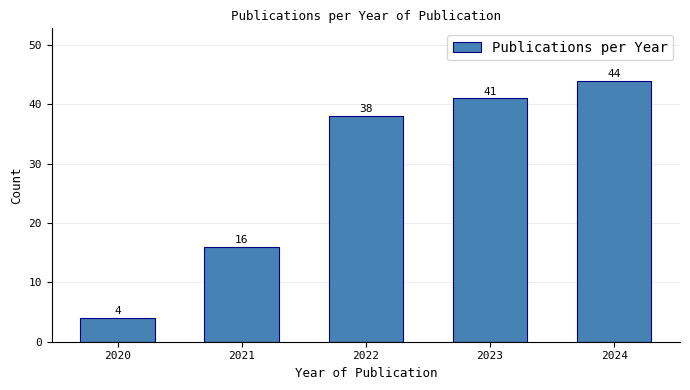

Reading right to left, transcribe all the data shown in this chart.

44	41	38	16	4